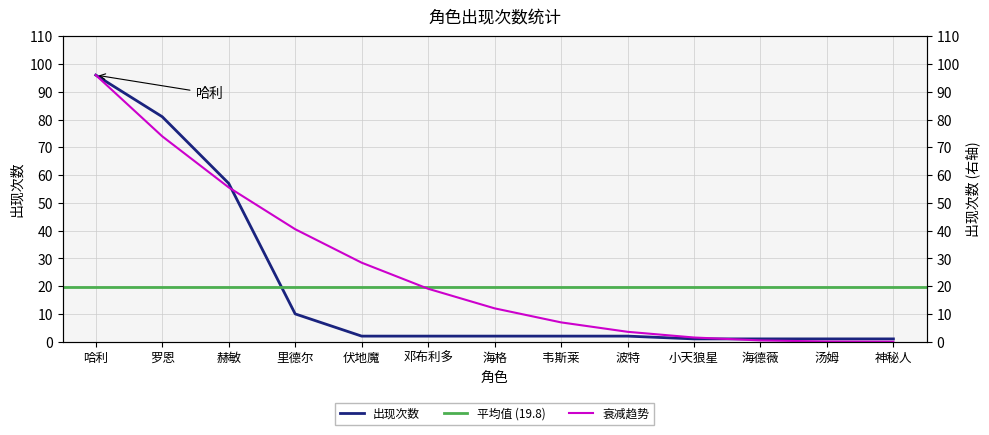

The chart shows a value of 2 at 邓布利多. True or false?

True